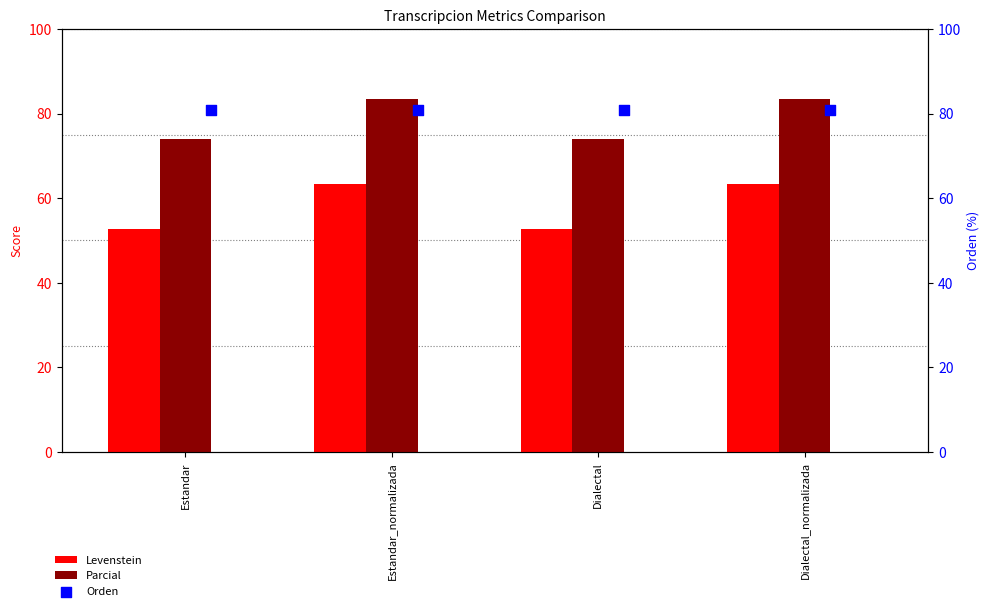

Is the value of Levenstein at Dialectal_normalizada greater than the value of Orden at Estandar?

No